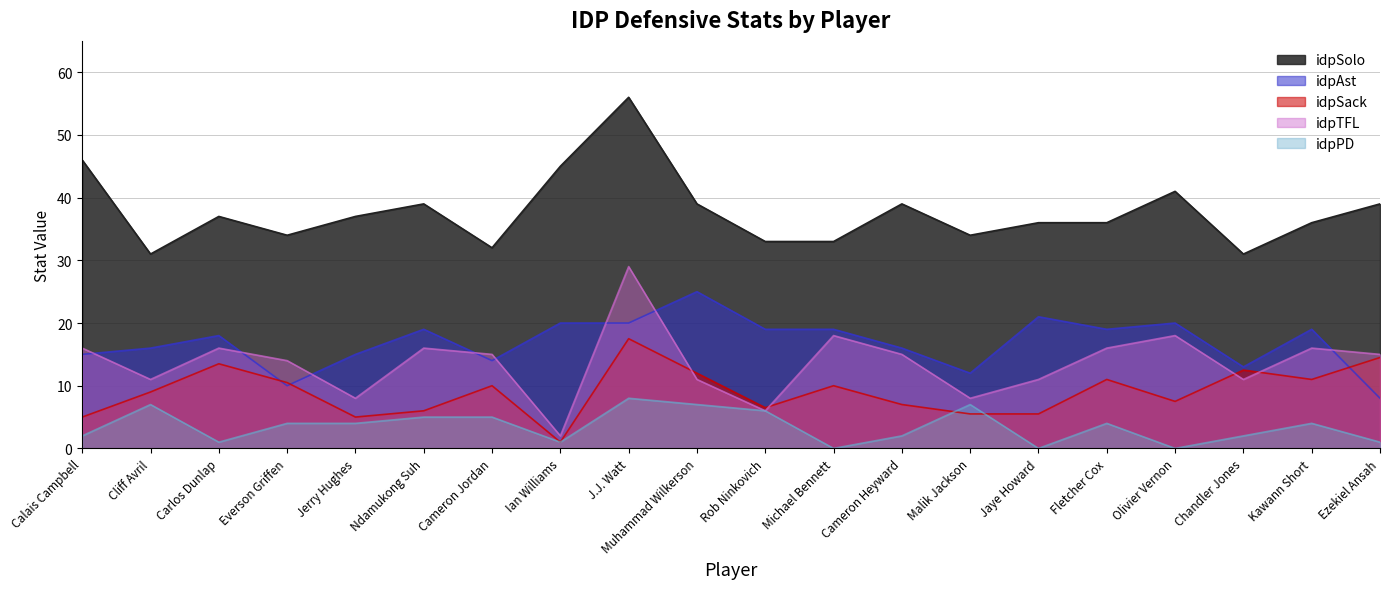

What is the label of the 11th point from the left?

Rob Ninkovich